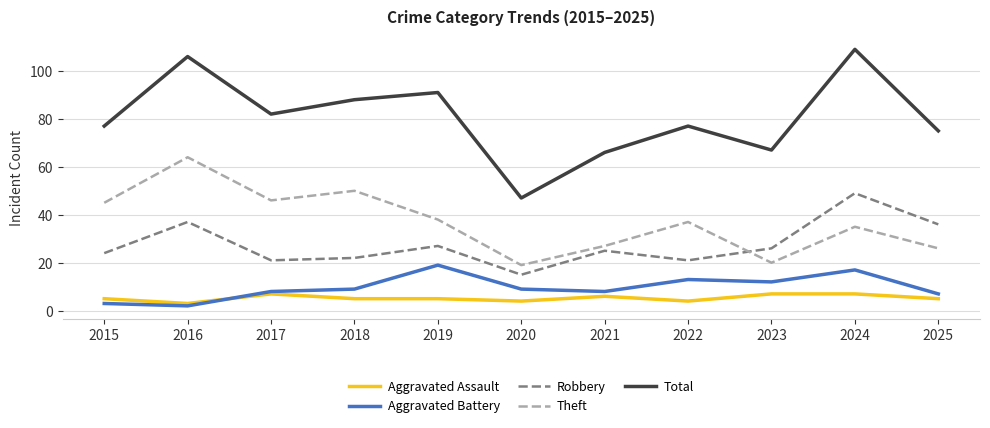

Which category has the highest value across all series?

2024